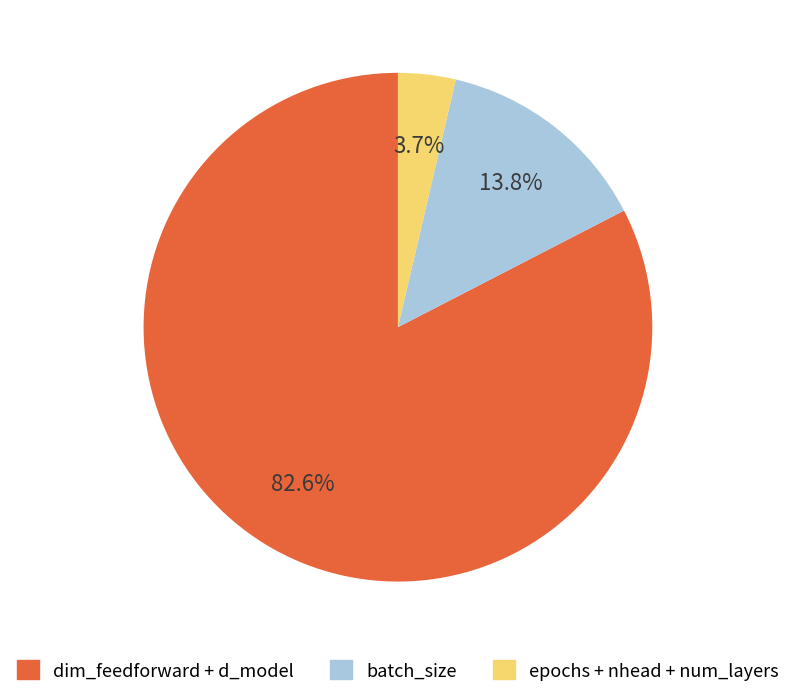

Is there any slice that represents more than half of the pie?

Yes